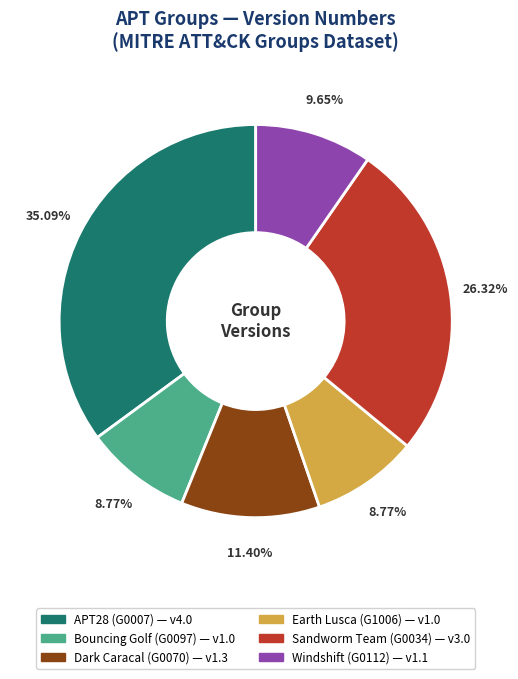

How much of the chart is everything except APT28?

64.9%